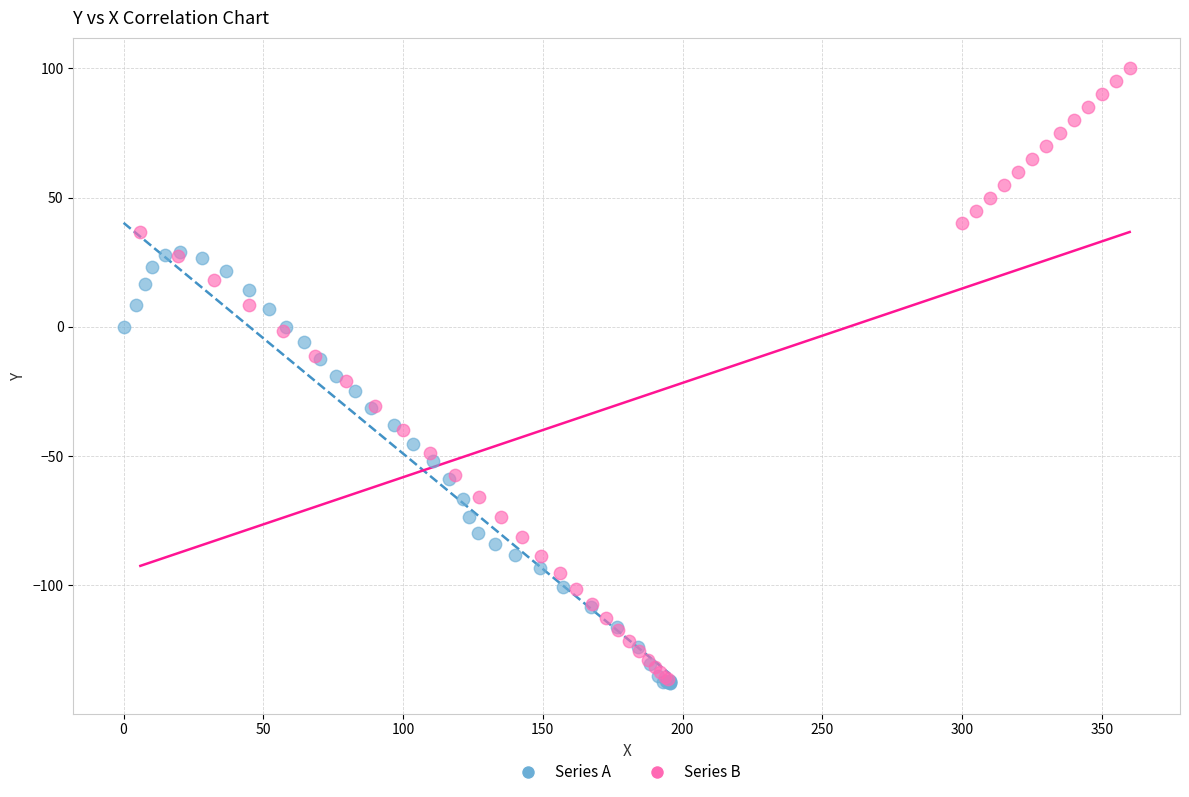

Which series reaches the maximum Y coordinate?

Series B